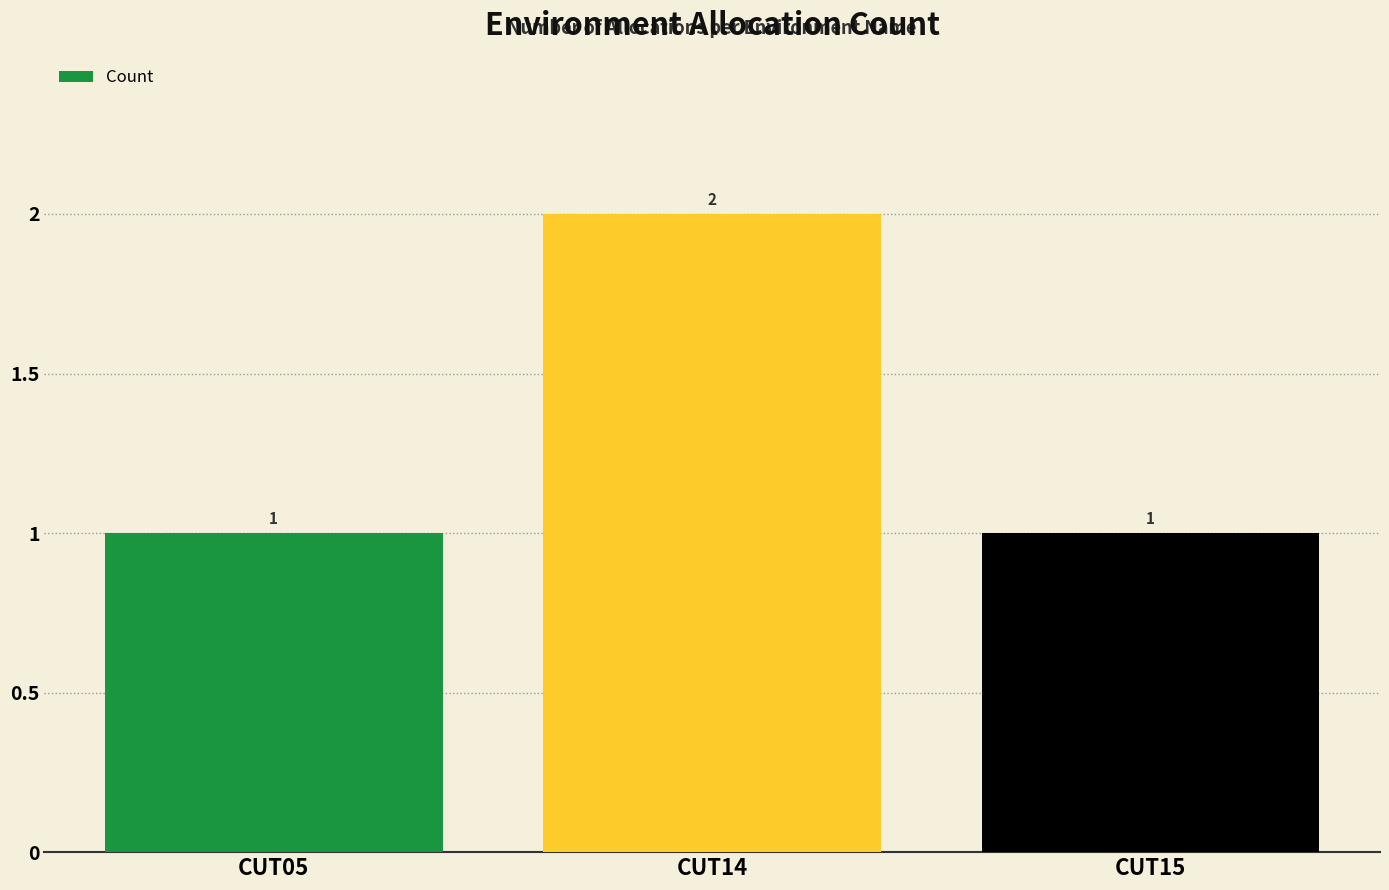

Which label corresponds to the largest value in the chart?

CUT14